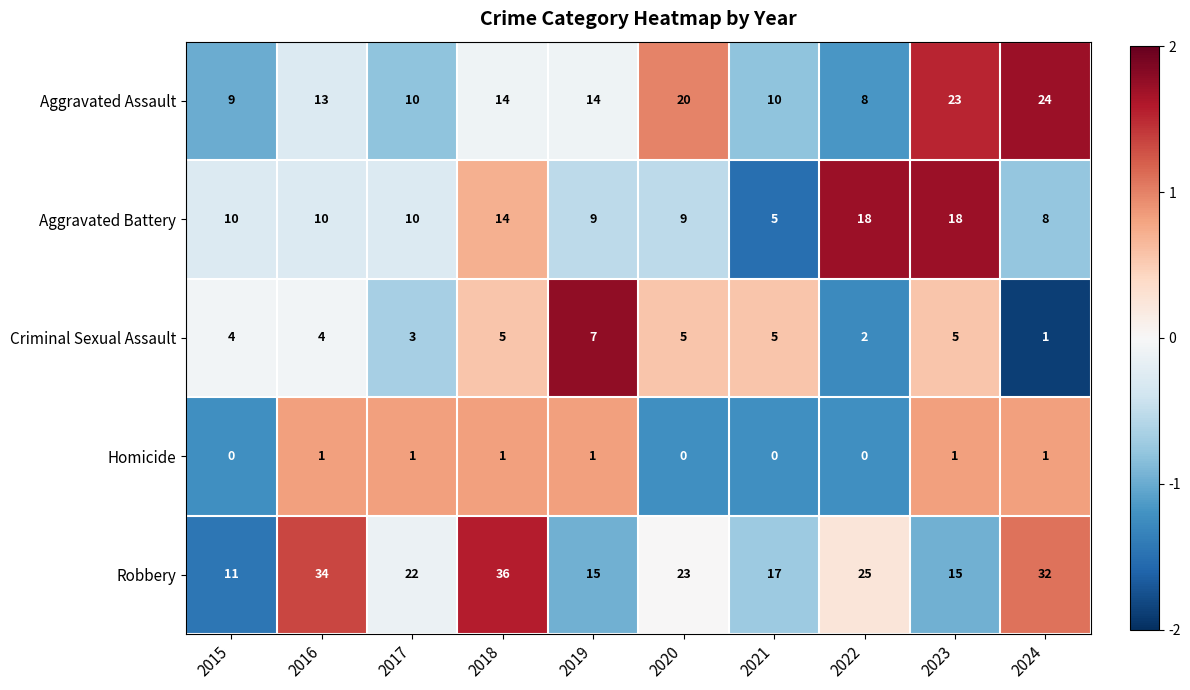

Which category has the highest value across all series?

2018